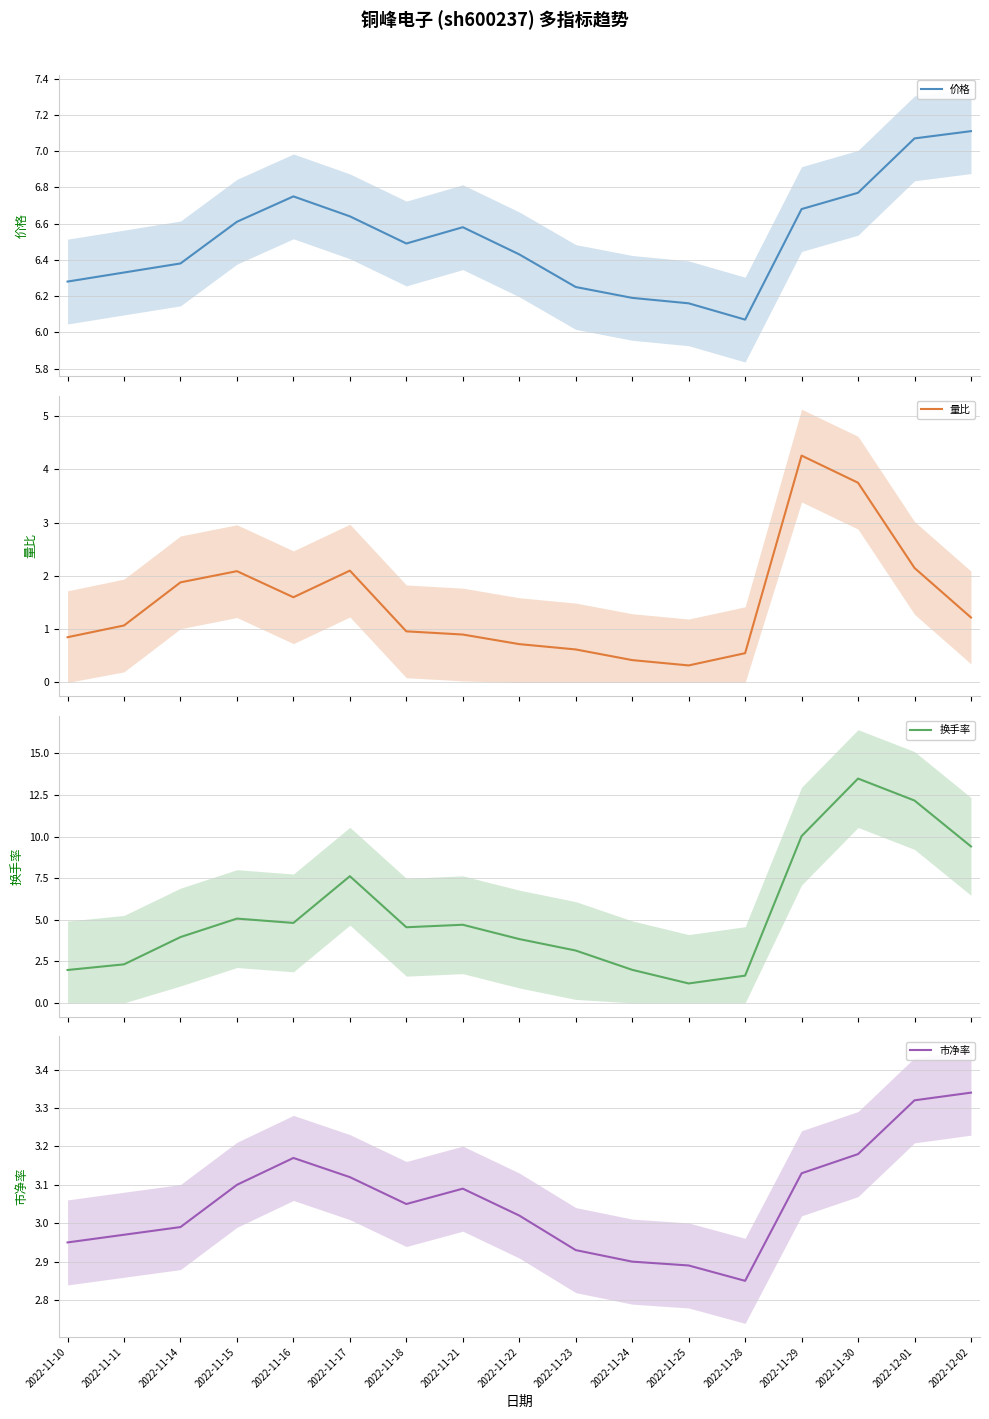

True or false: 价格 has a value of 1.6 at 2022-11-11.

False